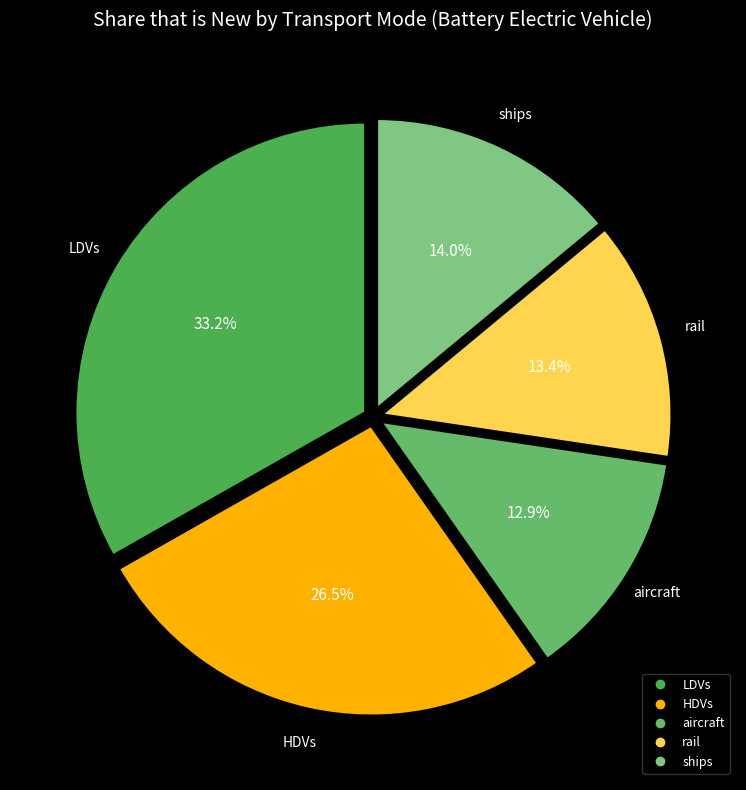

Does ships account for over 50% of the chart?

No